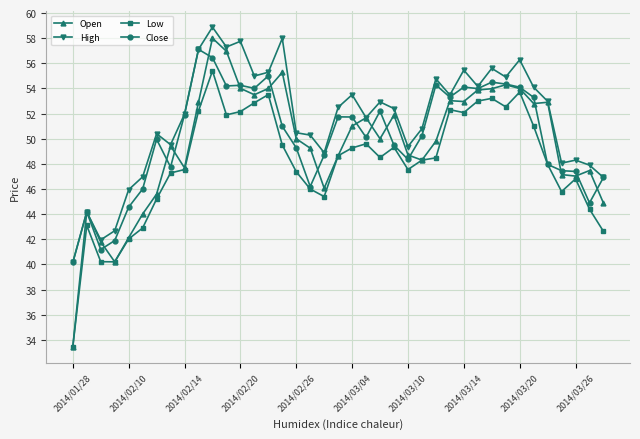

Which series has the largest total across all categories?

High